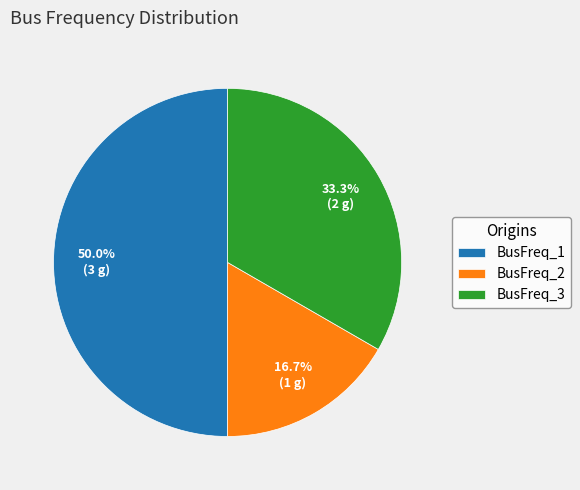

The BusFreq_3 slice represents 42% of the pie. True or false?

False